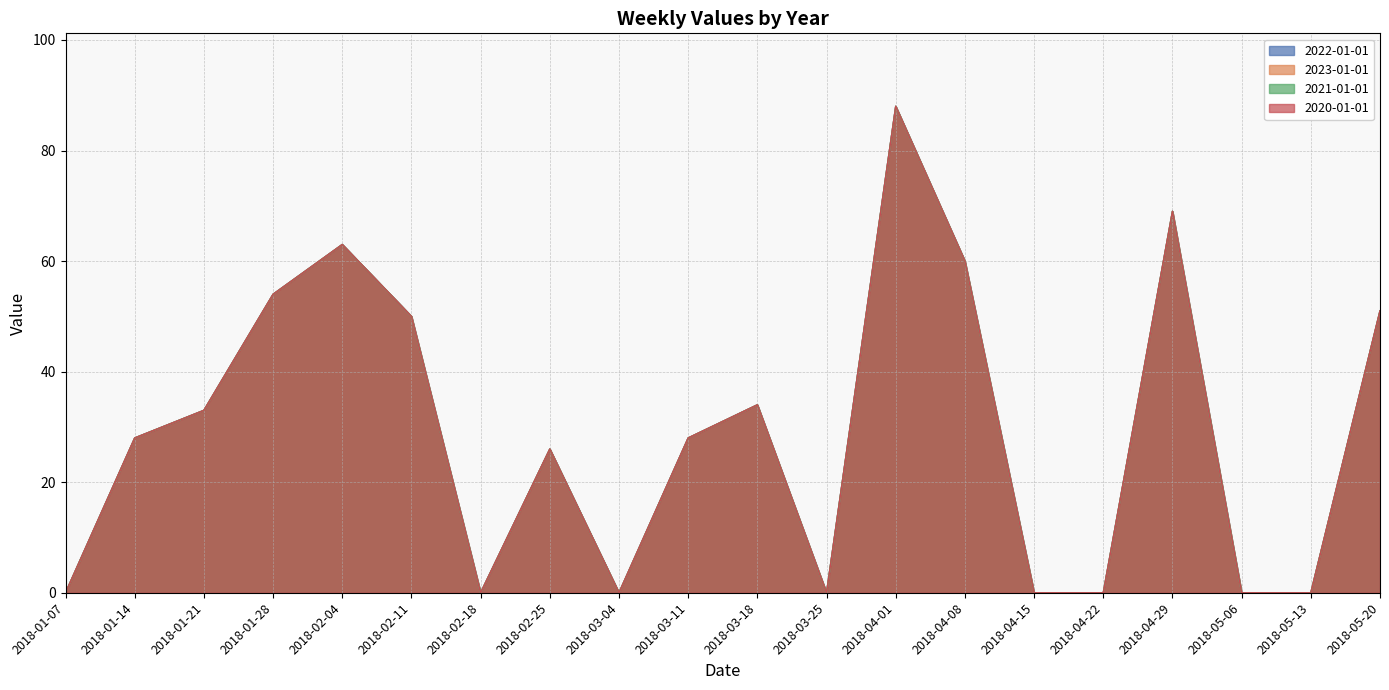

At 2018-04-01, list the series in order from smallest to largest.

2022-01-01, 2023-01-01, 2021-01-01, 2020-01-01